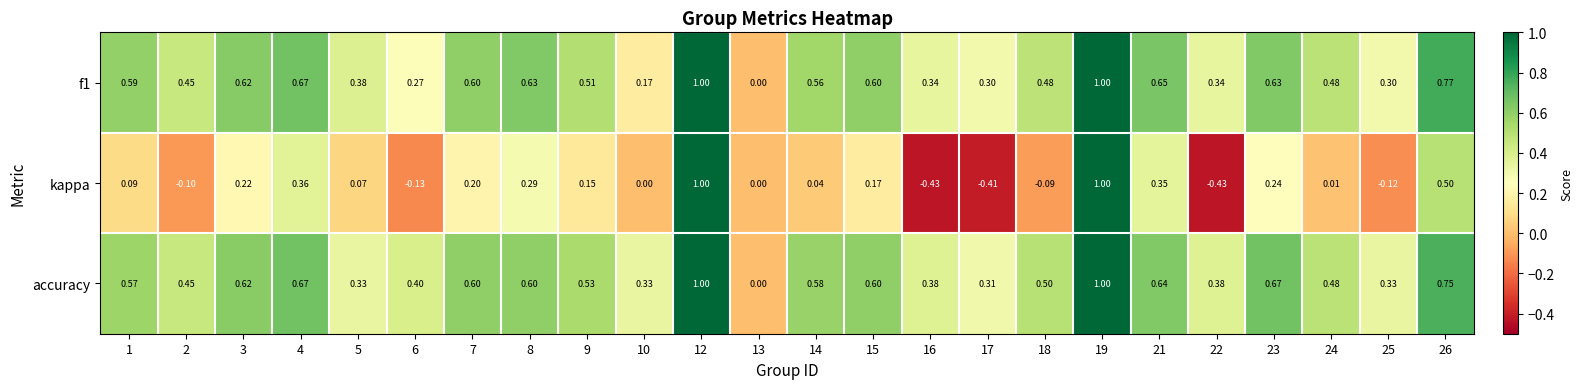

Which series has the largest total across all categories?

accuracy